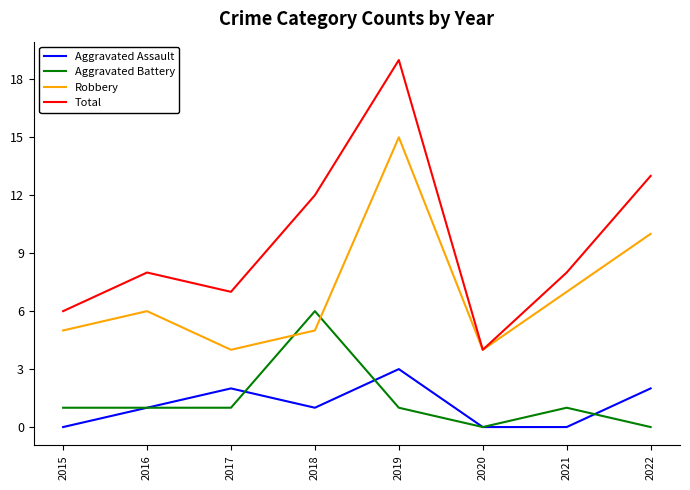

Between 2015 and 2022, which series saw the biggest shift?

Total